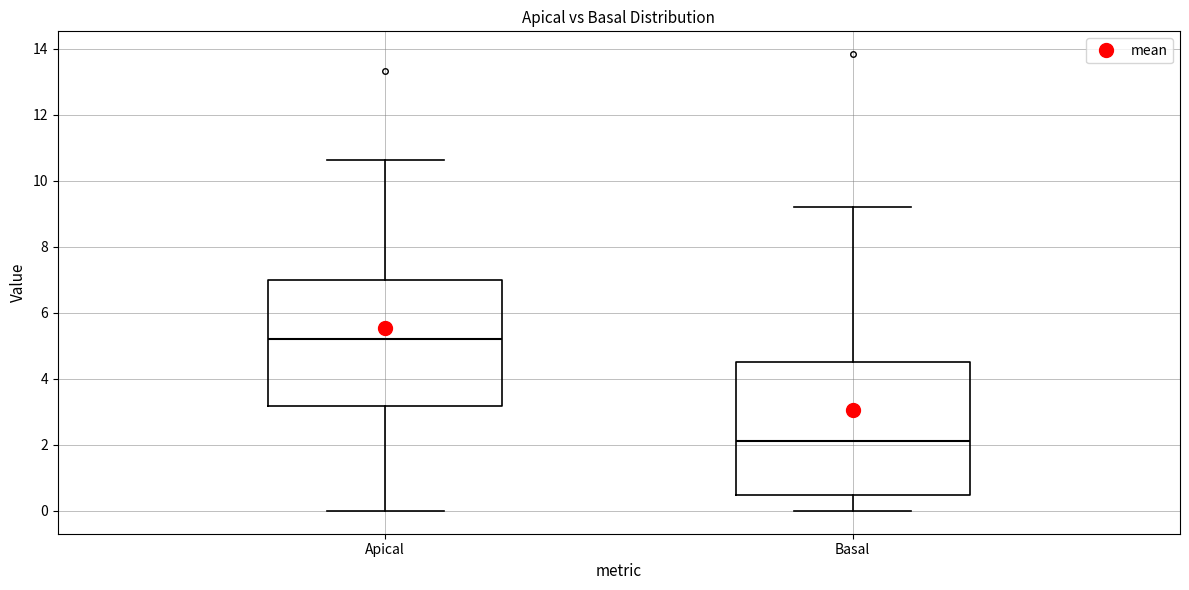

Reading left to right, transcribe this box plot: for each box, give where its median line is, the range the box spans, and where its two whiskers end, as read against the y-axis. The values are not printed on the chart, so give them approximately, as read against the axis.

Apical: median 5.2, box 3.2 to 7.0, whiskers 0.0 to 10.6
Basal: median 2.2, box 0.4 to 4.4, whiskers 0.0 to 9.2